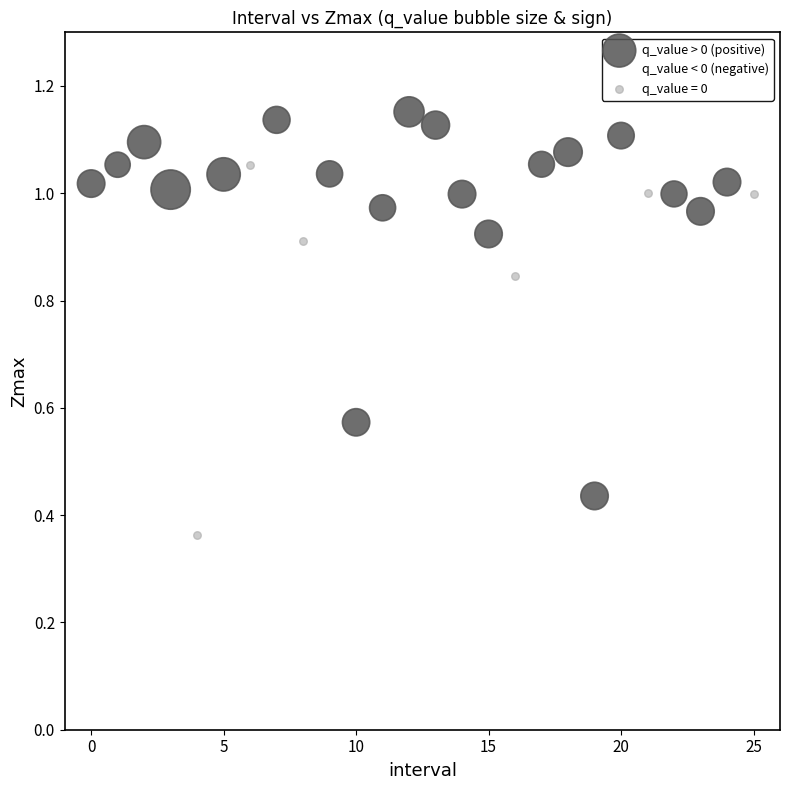

Which series reaches the minimum Y coordinate?

q_value = 0